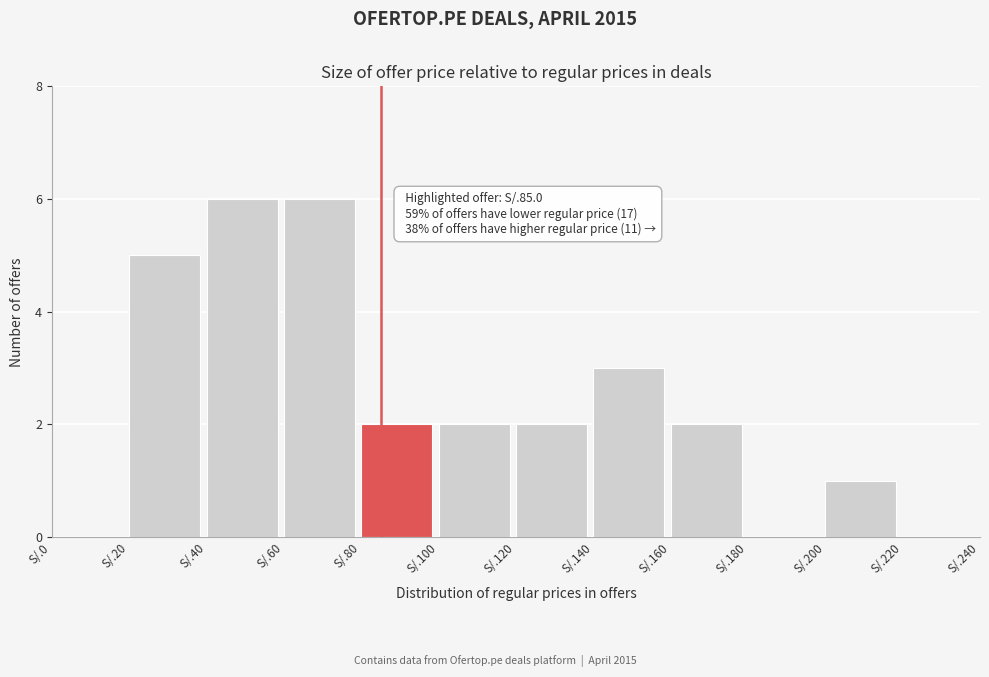

Reading left to right, transcribe all the data shown in this chart.

S/.0=0	S/.20=5	S/.40=6	S/.60=6	S/.80=2	S/.100=2	S/.120=2	S/.140=3	S/.160=2	S/.180=0	S/.200=1	S/.220=0